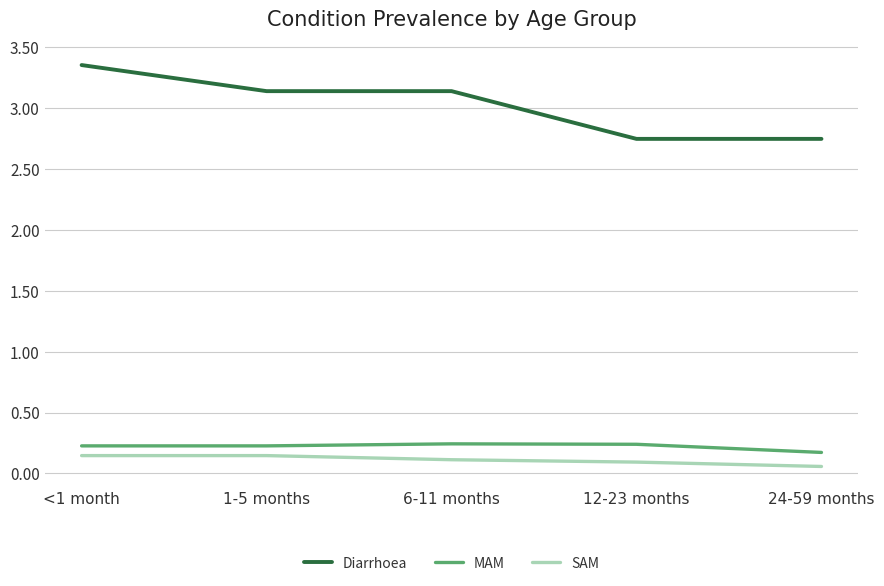

Is the value of SAM at 1-5 months greater than the value of MAM at 6-11 months?

No